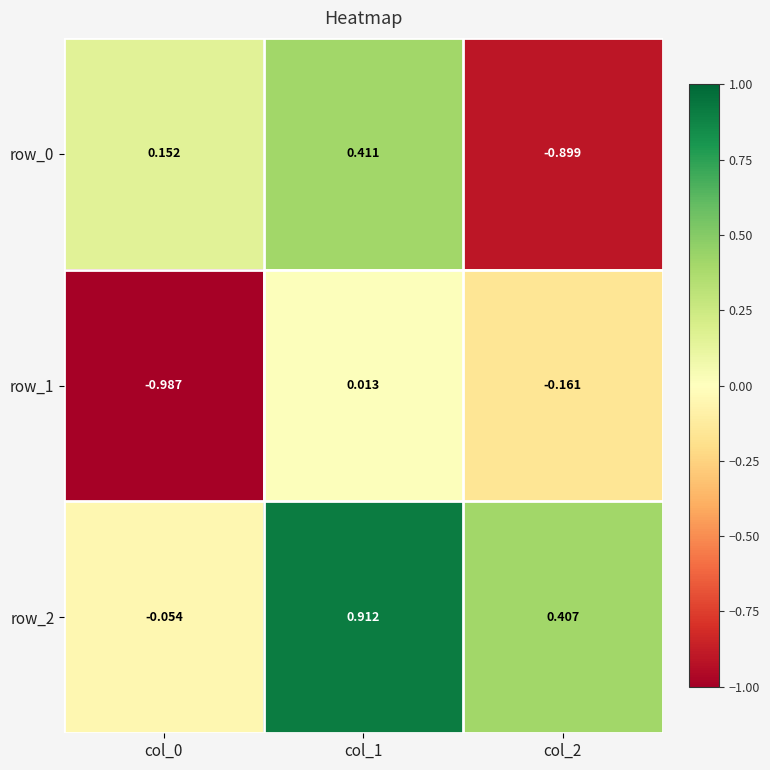

At col_0, list the series in order from largest to smallest.

row_0, row_2, row_1